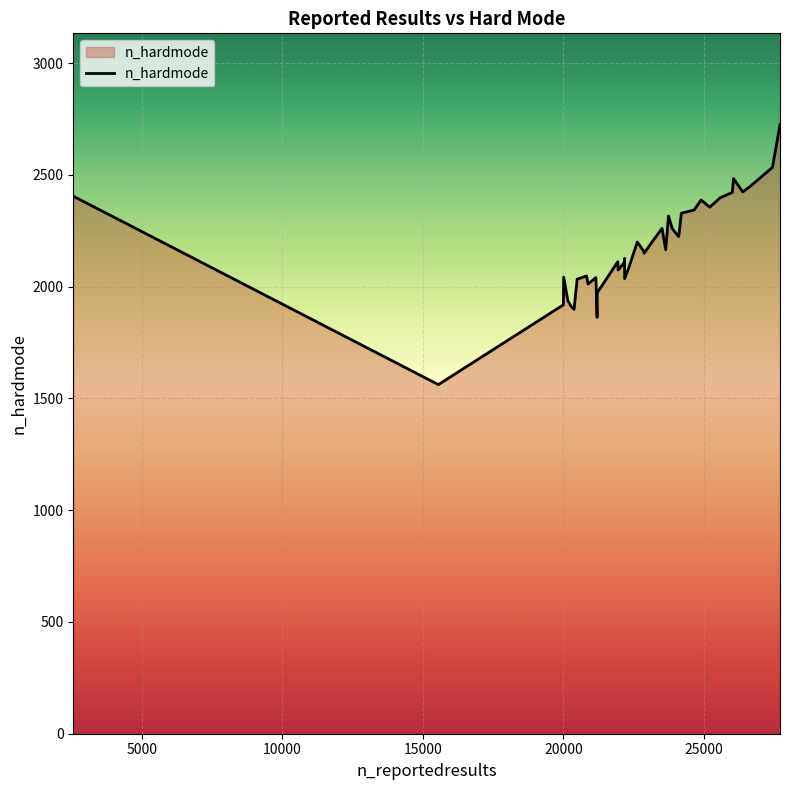

What is the greatest value displayed?

2725